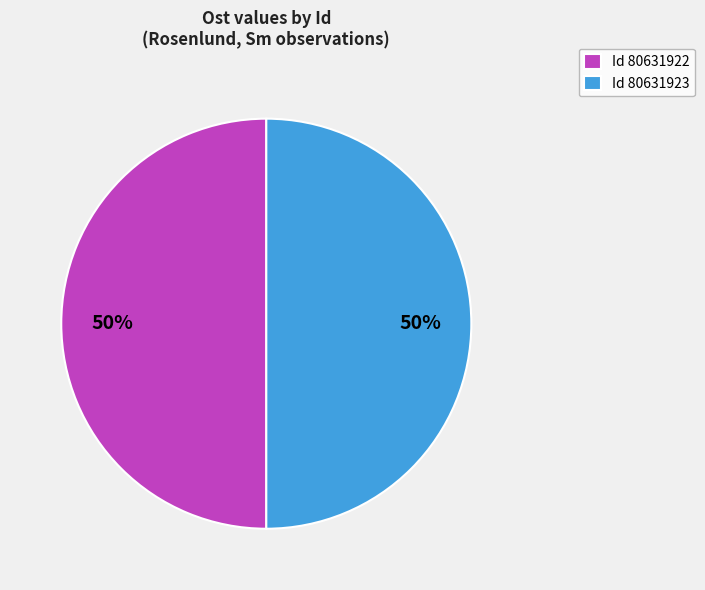

To the nearest percent, what portion does Id 80631923 represent?

50%